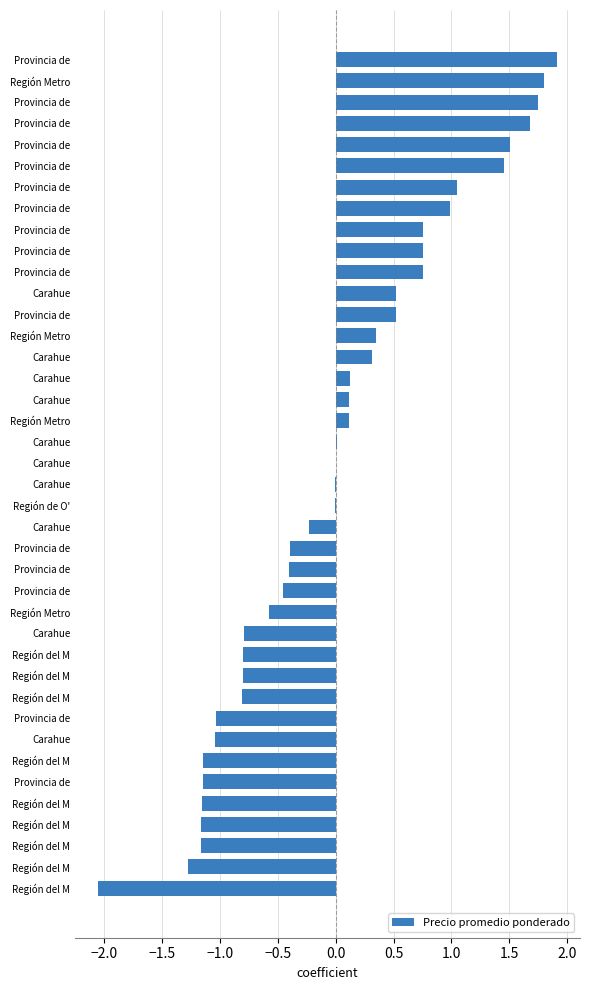

Are the bars horizontal?

Yes